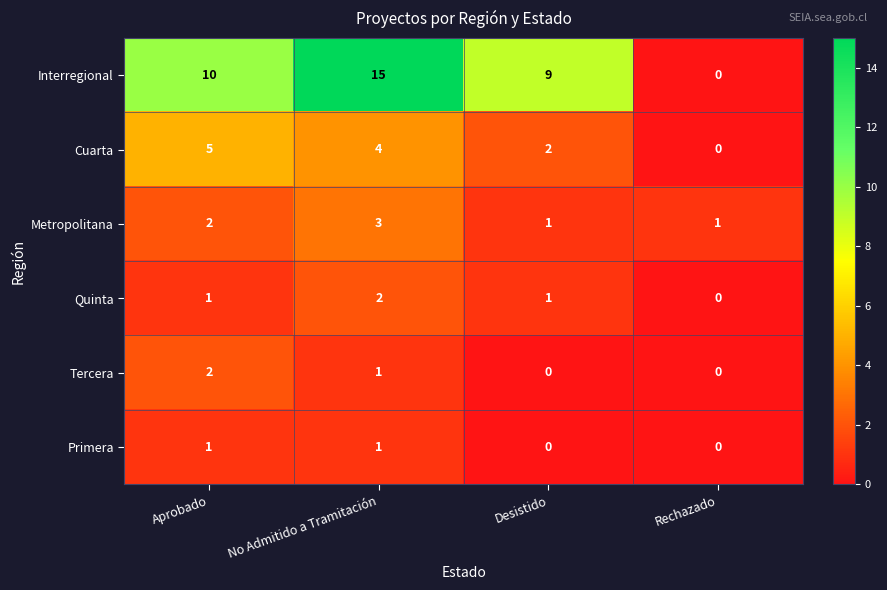

What is the difference between the maximum and minimum values in the Interregional series?

15